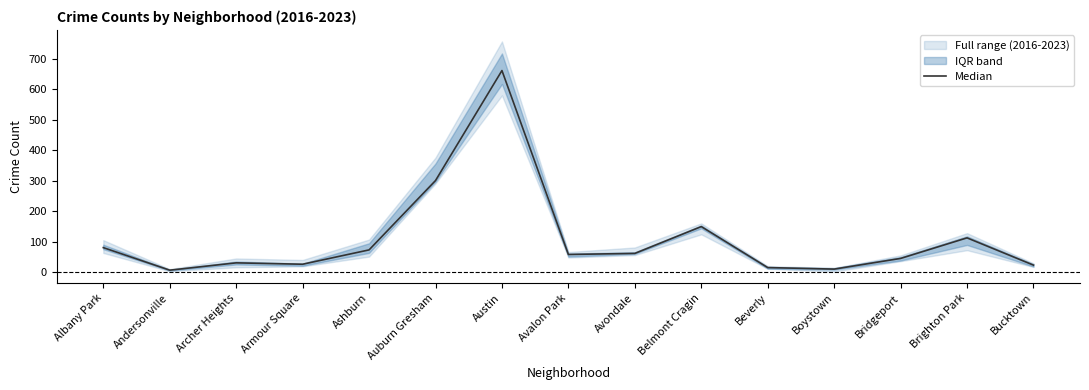

Reading left to right, extract all data points from this chart.

Albany Park=80.5	Andersonville=6.5	Archer Heights=30.5	Armour Square=26.0	Ashburn=73.0	Auburn Gresham=300.5	Austin=661.5	Avalon Park=58.0	Avondale=61.5	Belmont Cragin=149.5	Beverly=15.0	Boystown=10.0	Bridgeport=45.0	Brighton Park=112.5	Bucktown=23.0